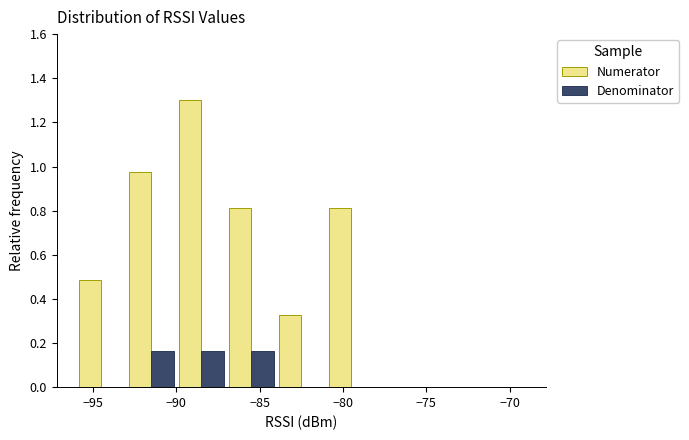

In the Numerator series, which range on the x-axis has the tallest bar?

-90 to -87